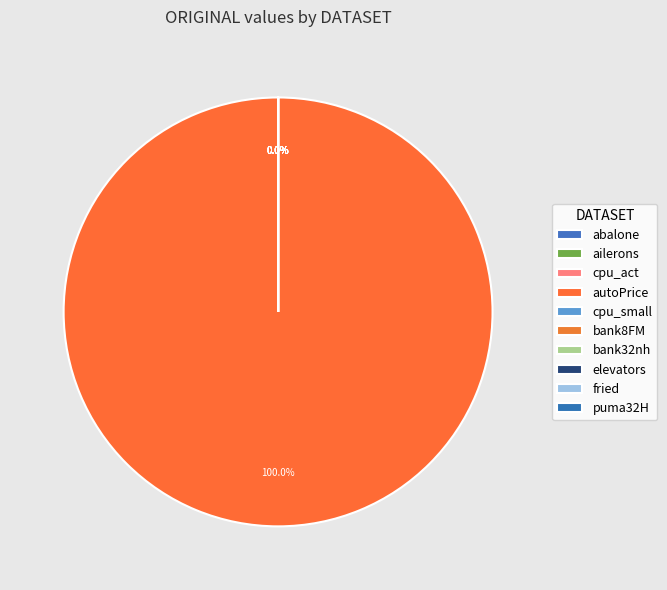

How much of the chart is everything except cpu_small?

100.0%